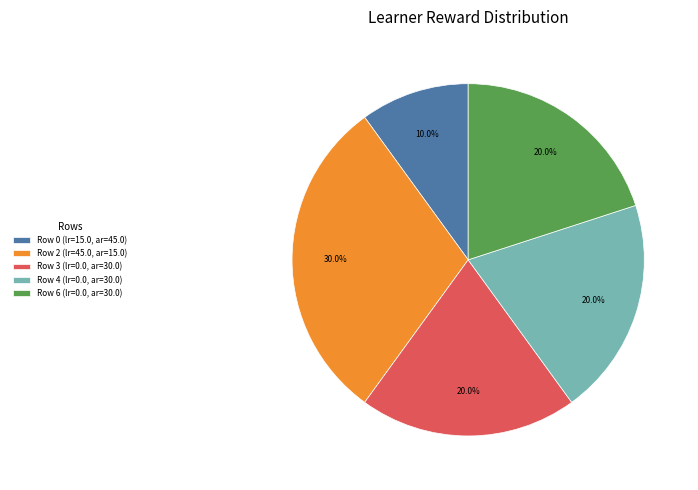

How many slices are in this pie chart?

5